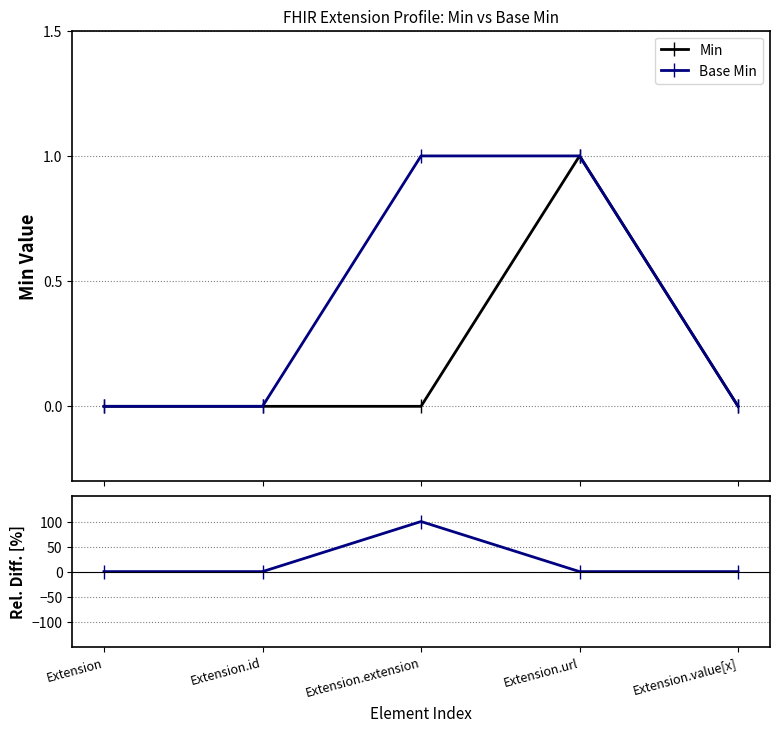

What is the label of the 3rd point from the right?

Extension.extension